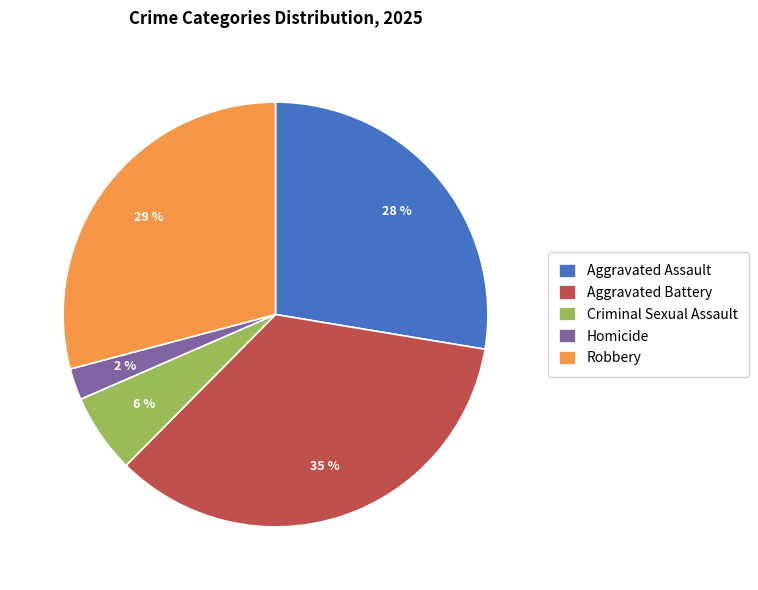

Do Homicide and Aggravated Battery together represent more than half of the pie?

No